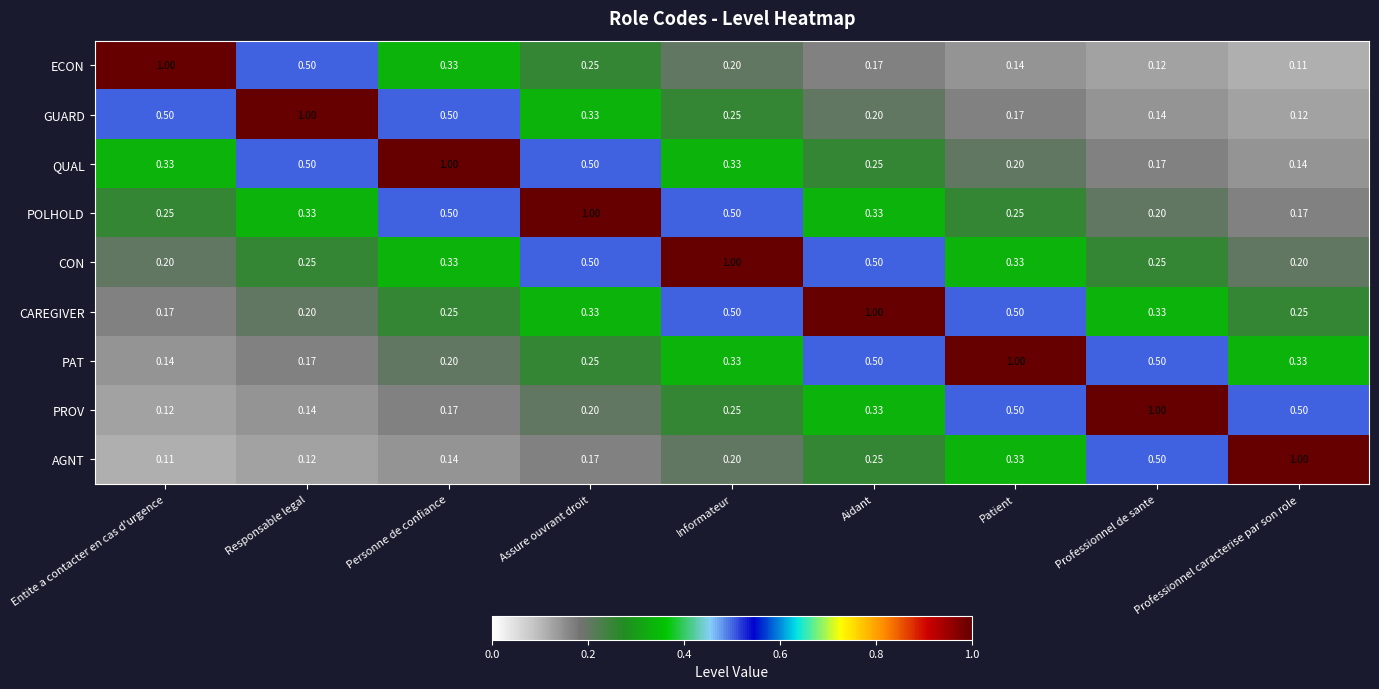

At which label is ECON closest to 0?

Professionnel caracterise par son role